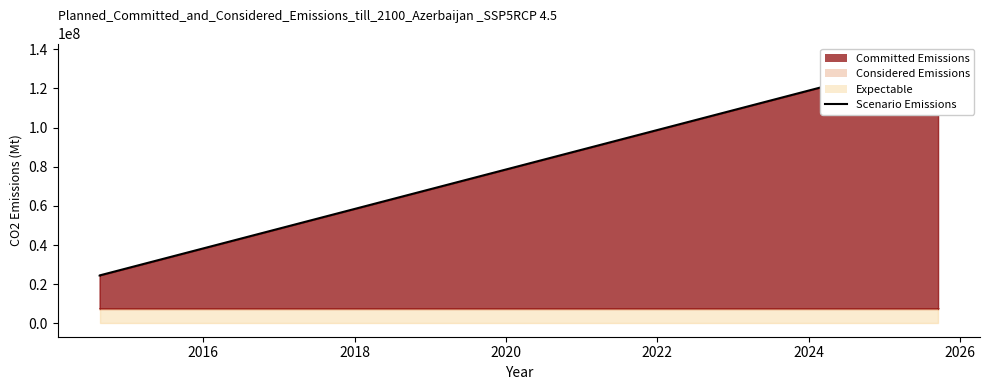

Reading right to left, transcribe all the data shown in this chart.

136175360	136175363	136175332	136175439	136175327	24498336	24498308